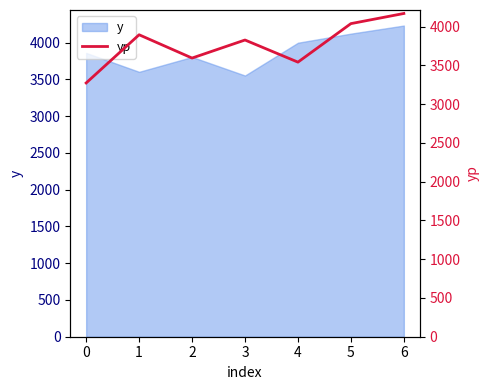

What is the sum of all values?

26338.1